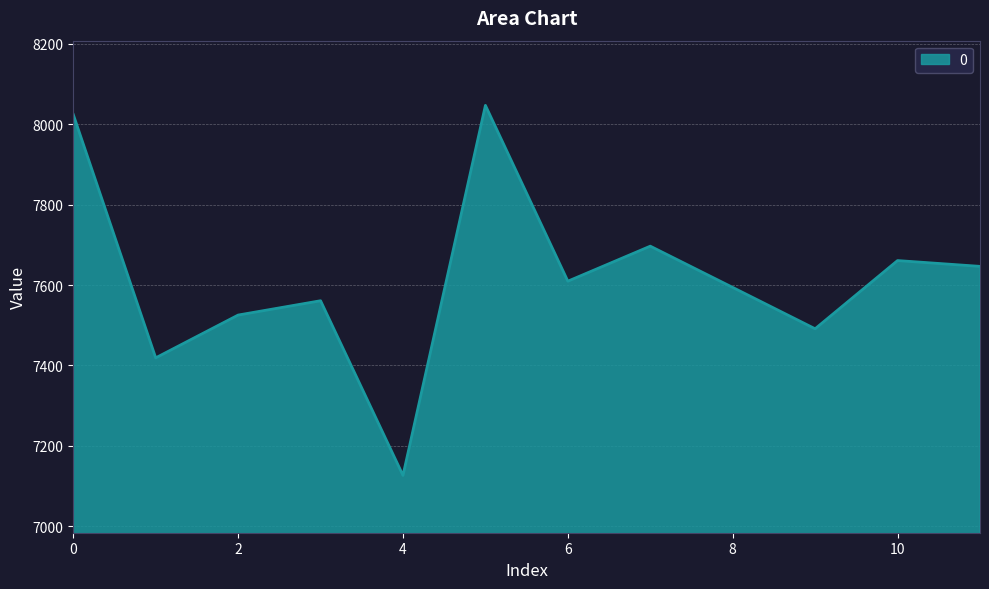

What is the minimum value shown in the chart?

7126.6